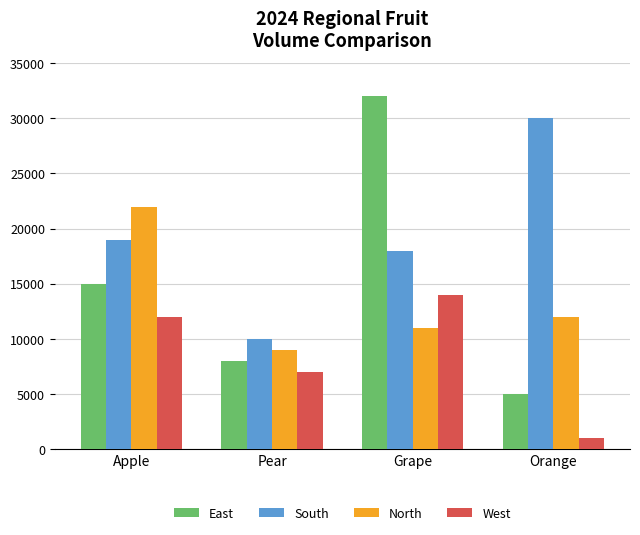

What is the greatest value displayed?

32000